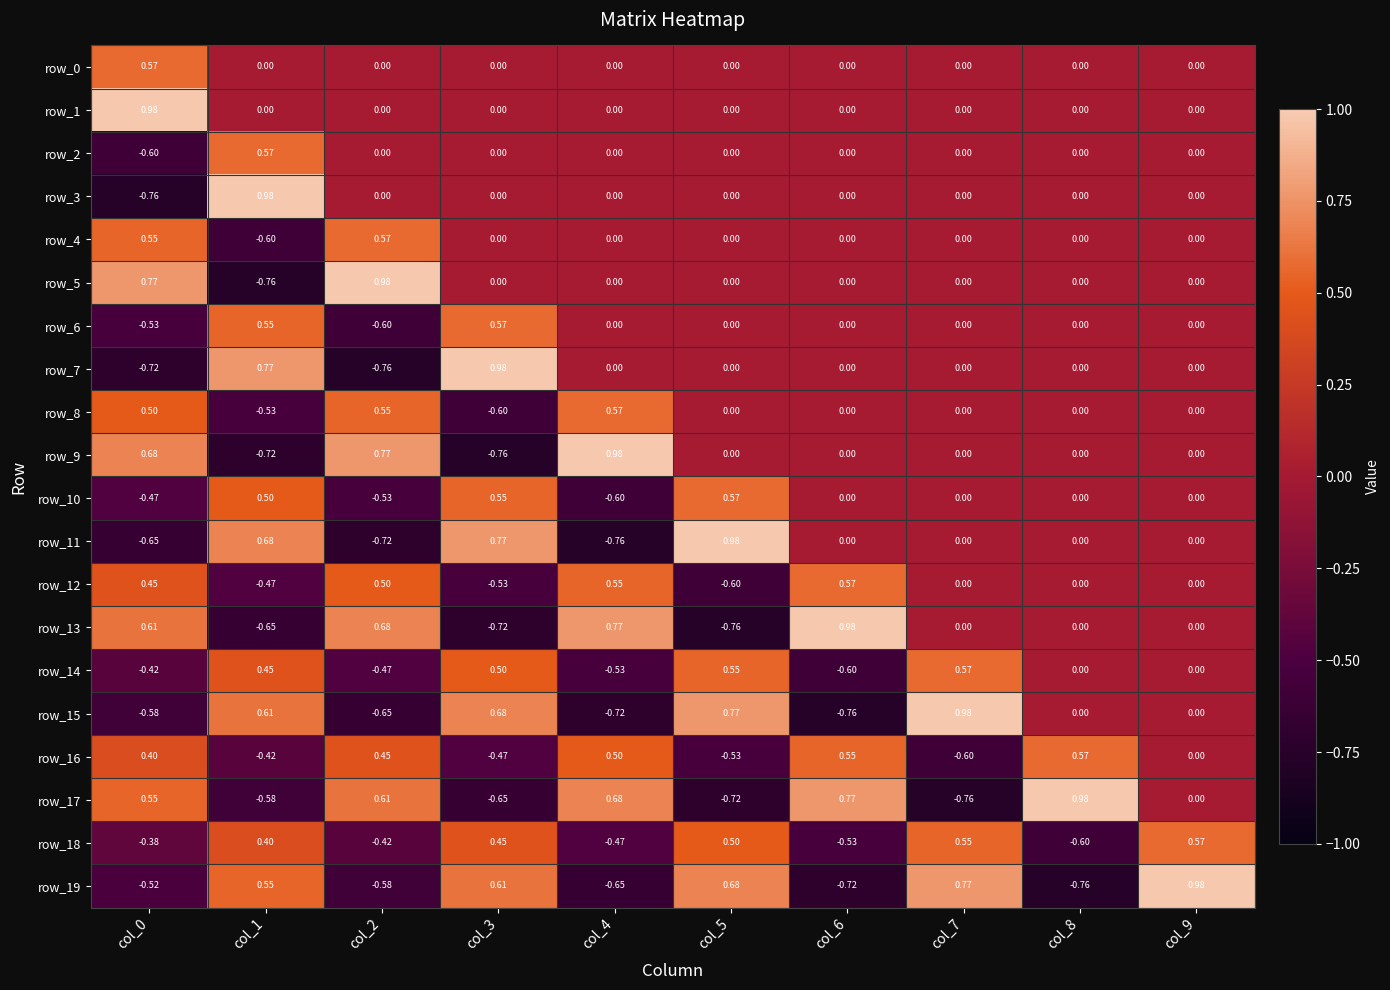

What is the difference between the highest and lowest values at col_1?

1.7